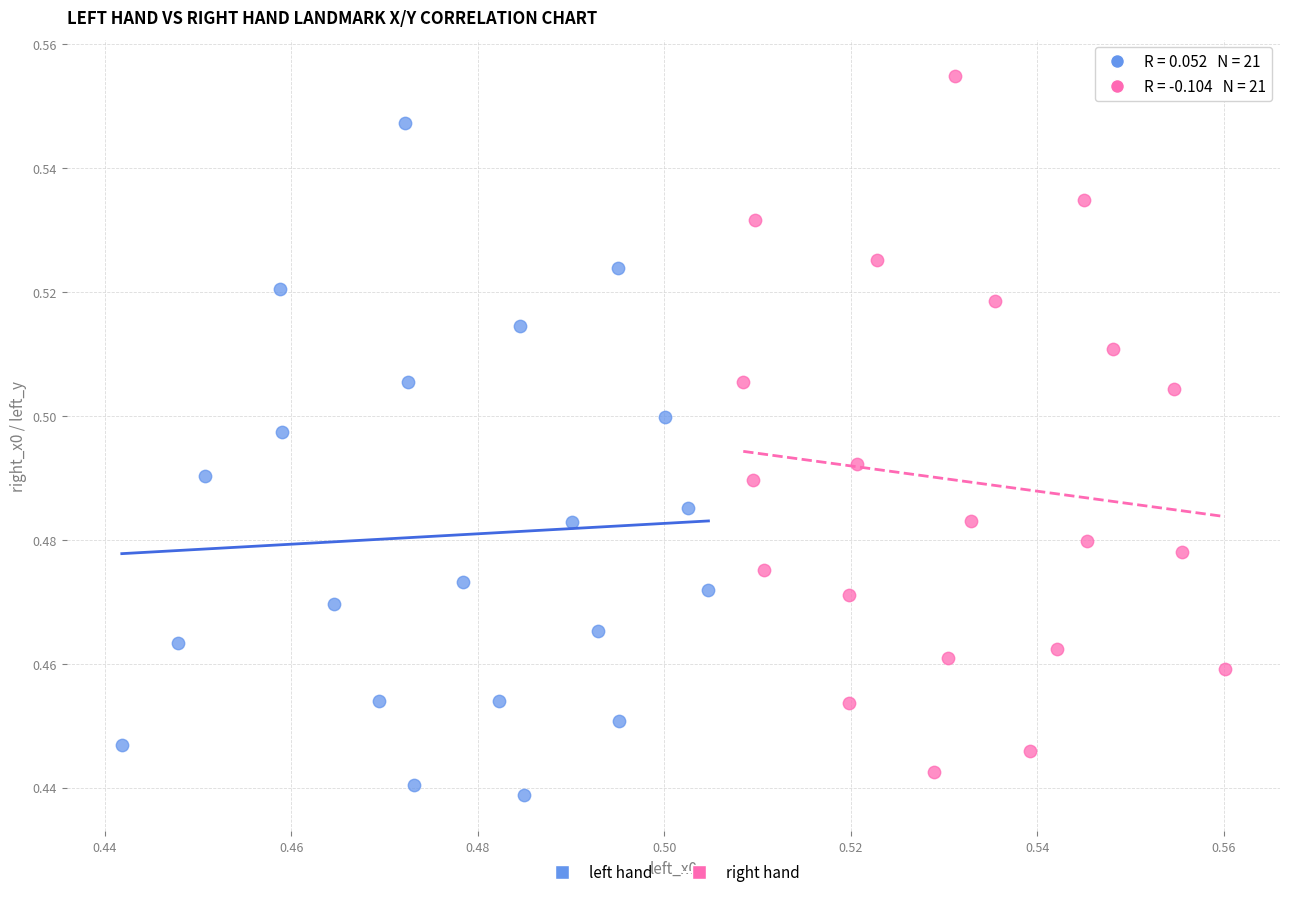

Which series reaches the maximum Y coordinate?

right hand